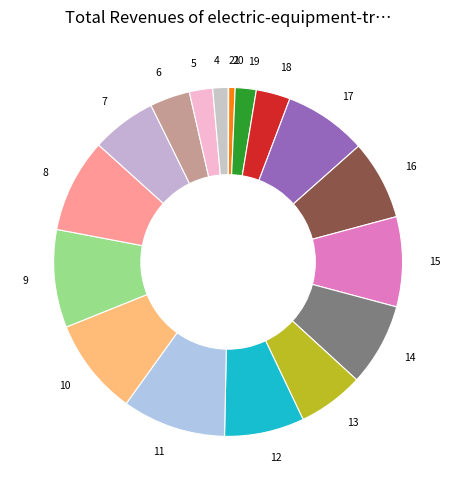

Do 9 and 13 together represent more than half of the pie?

No